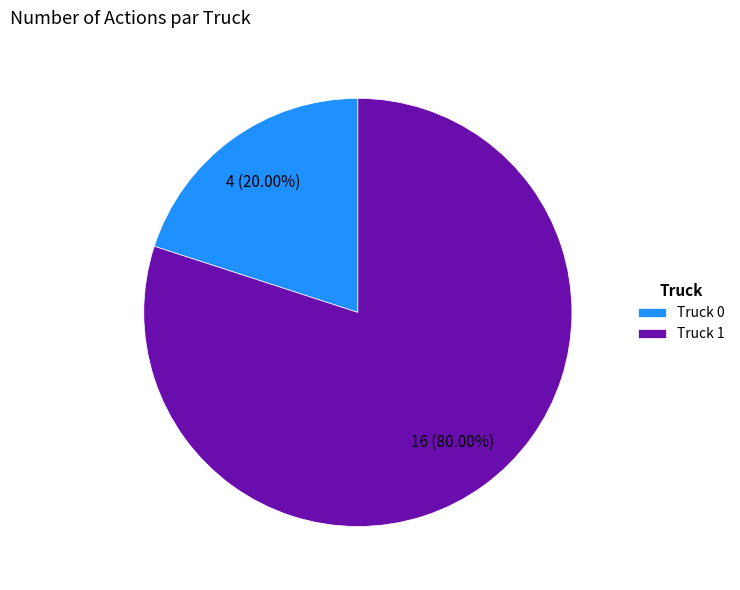

Rank the categories by value from lowest to highest.

Truck 0, Truck 1